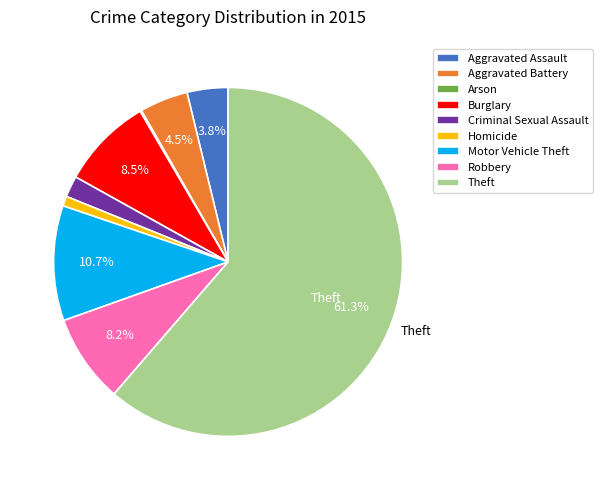

To the nearest percent, what percentage of the pie is Theft?

61%